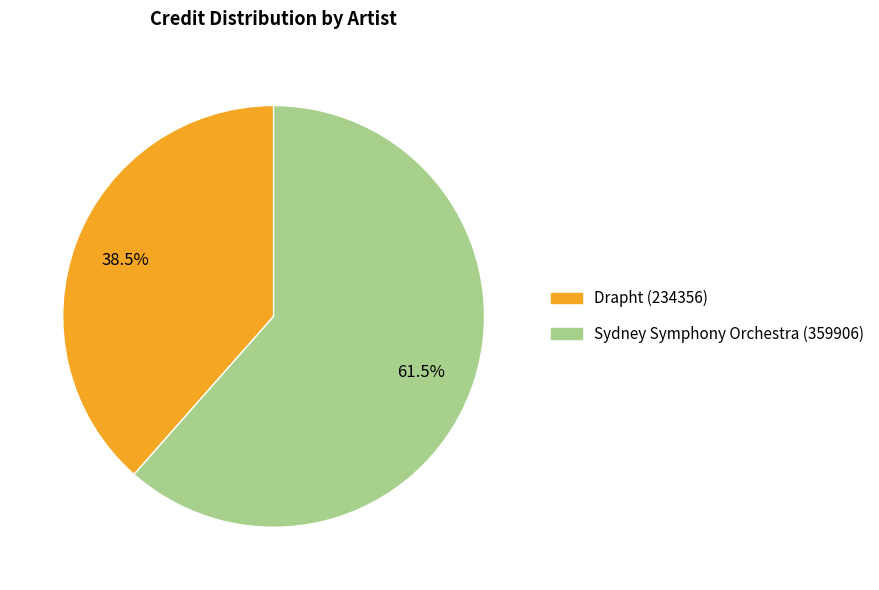

What portion of the pie excludes Sydney Symphony Orchestra (359906)?

38.5%